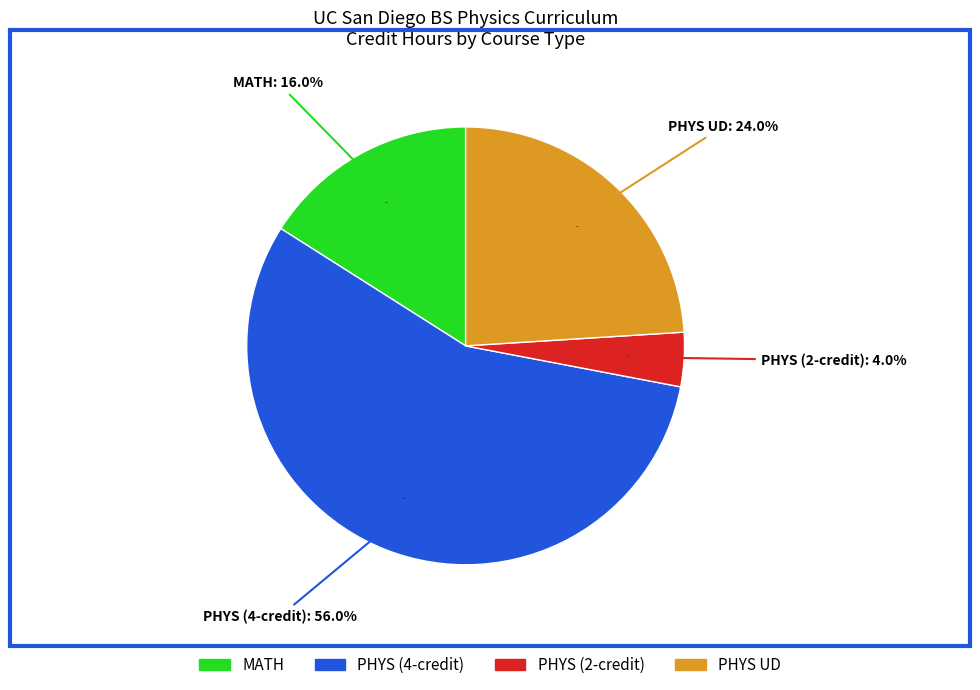

Between MATH and PHYS UD, which is larger?

PHYS UD